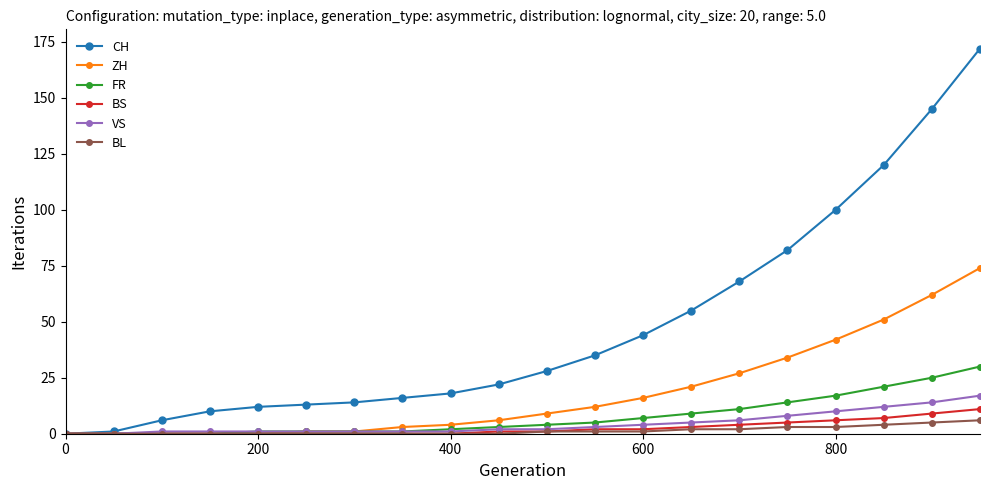

What is the greatest value displayed?

172